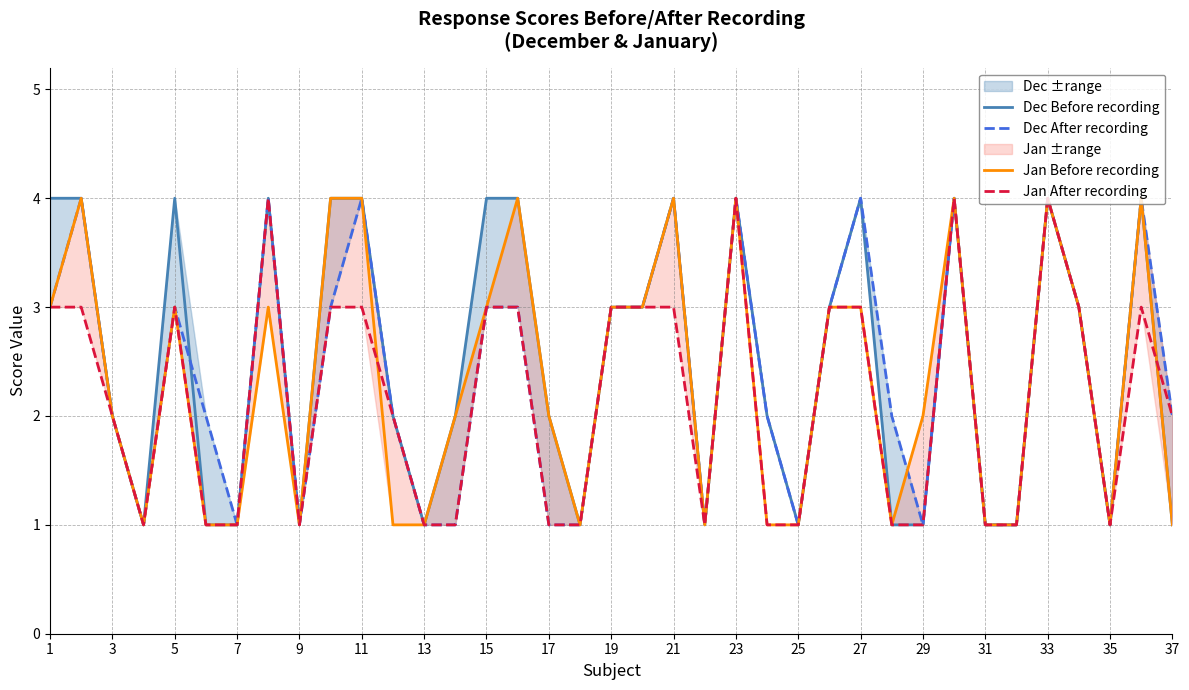

How many interior local valleys does the Jan Before recording series have?

6